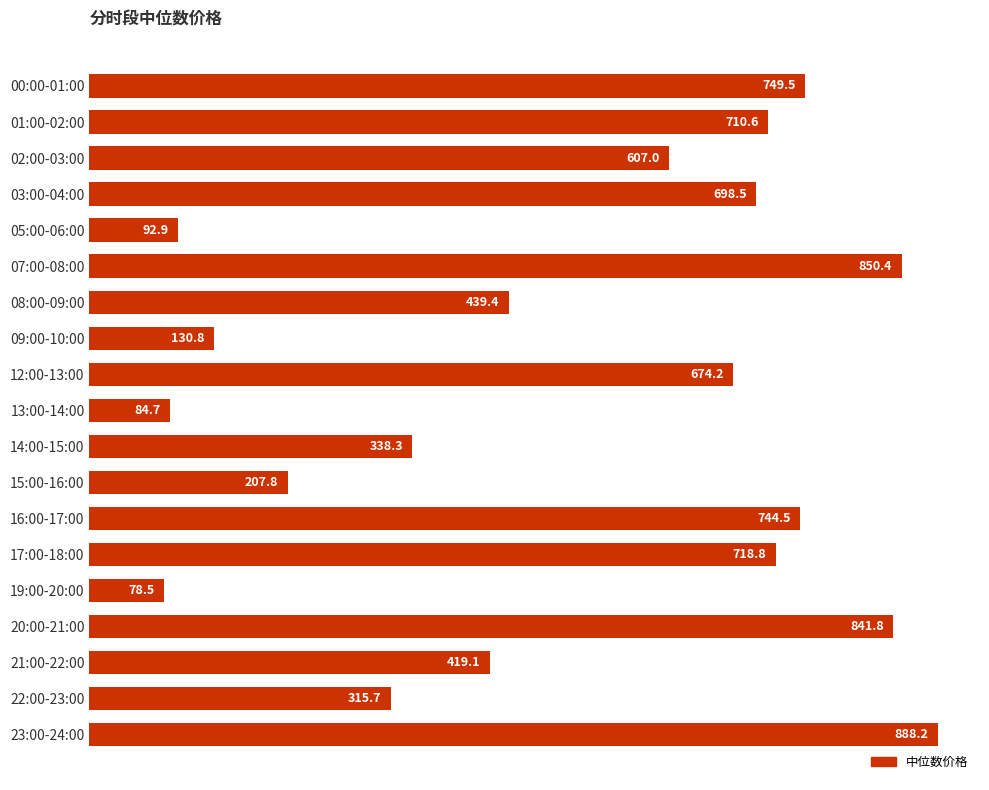

Are the bars horizontal?

Yes